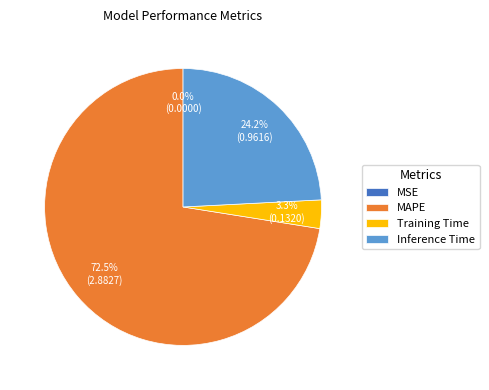

What is the largest slice in the pie chart?

MAPE